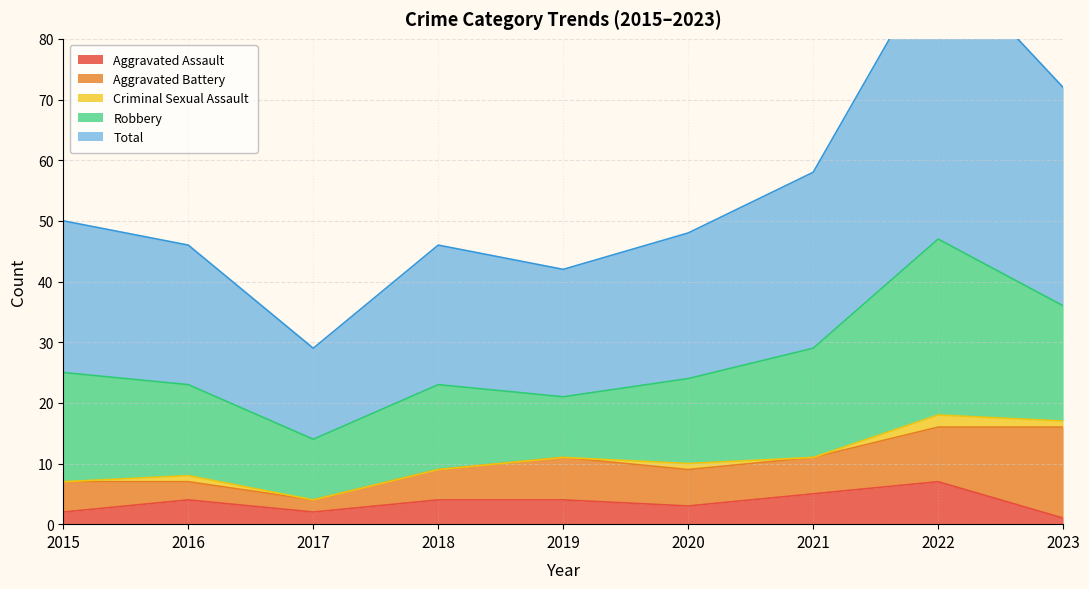

Reading left to right, what are all the values shown in this chart?

Aggravated Assault: 2015=2	2016=4	2017=2	2018=4	2019=4	2020=3	2021=5	2022=7	2023=1
Aggravated Battery: 2015=5	2016=3	2017=2	2018=5	2019=7	2020=6	2021=6	2022=9	2023=15
Criminal Sexual Assault: 2015=0	2016=1	2017=0	2018=0	2019=0	2020=1	2021=0	2022=2	2023=1
Robbery: 2015=18	2016=15	2017=10	2018=14	2019=10	2020=14	2021=18	2022=29	2023=19
Total: 2015=25	2016=23	2017=15	2018=23	2019=21	2020=24	2021=29	2022=47	2023=36